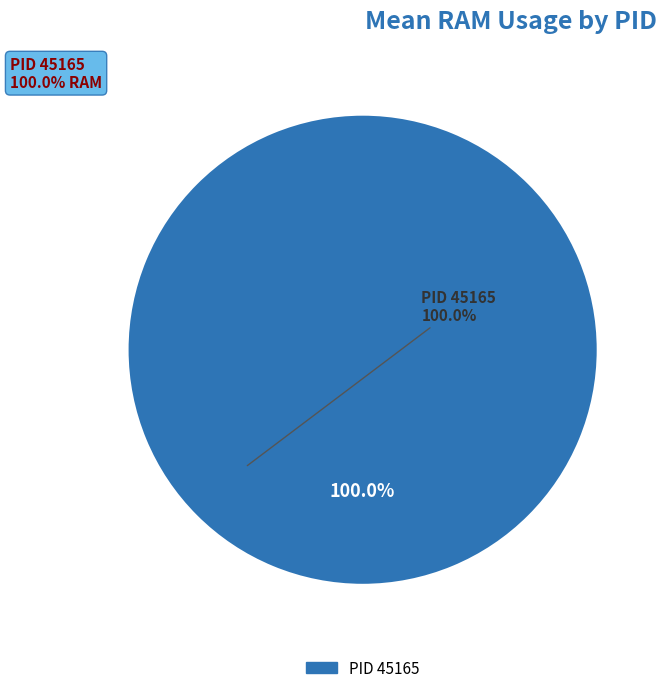

Rank the categories by value from lowest to highest.

PID 45165